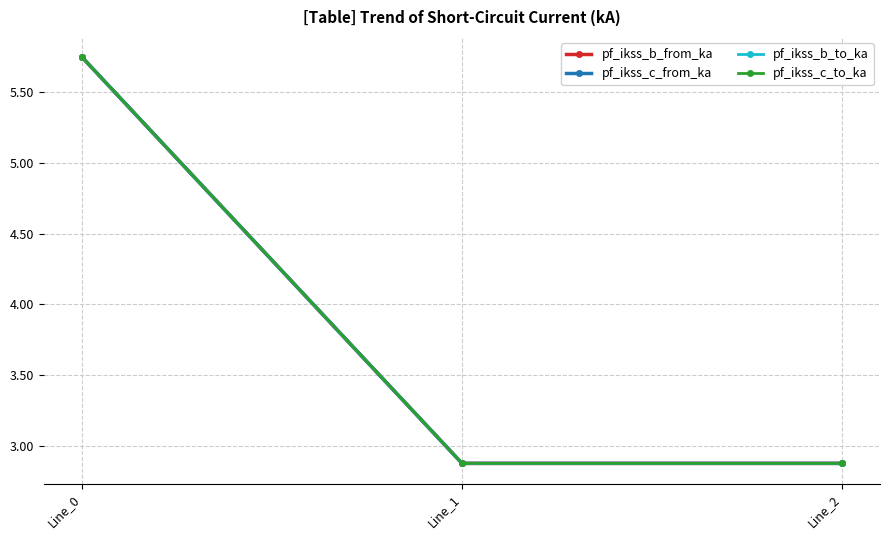

The value of pf_ikss_c_from_ka at Line_1 is 5.1. True or false?

False